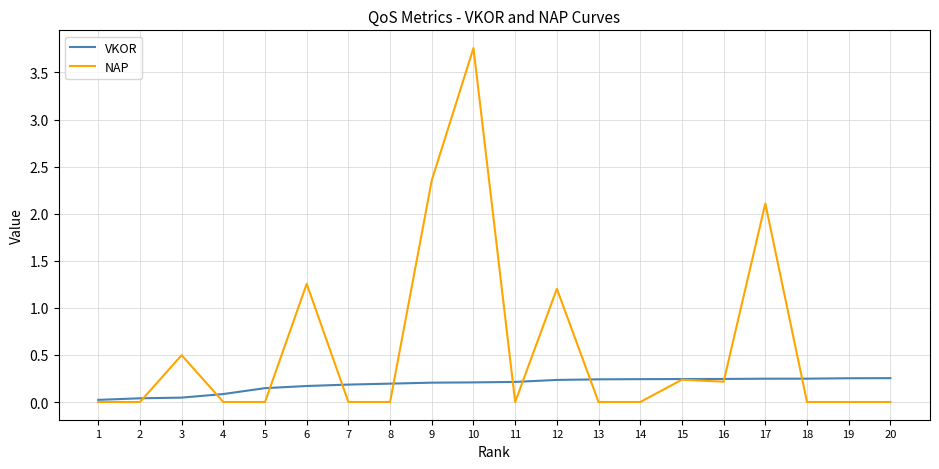

At 3, list the series in order from smallest to largest.

VKOR, NAP